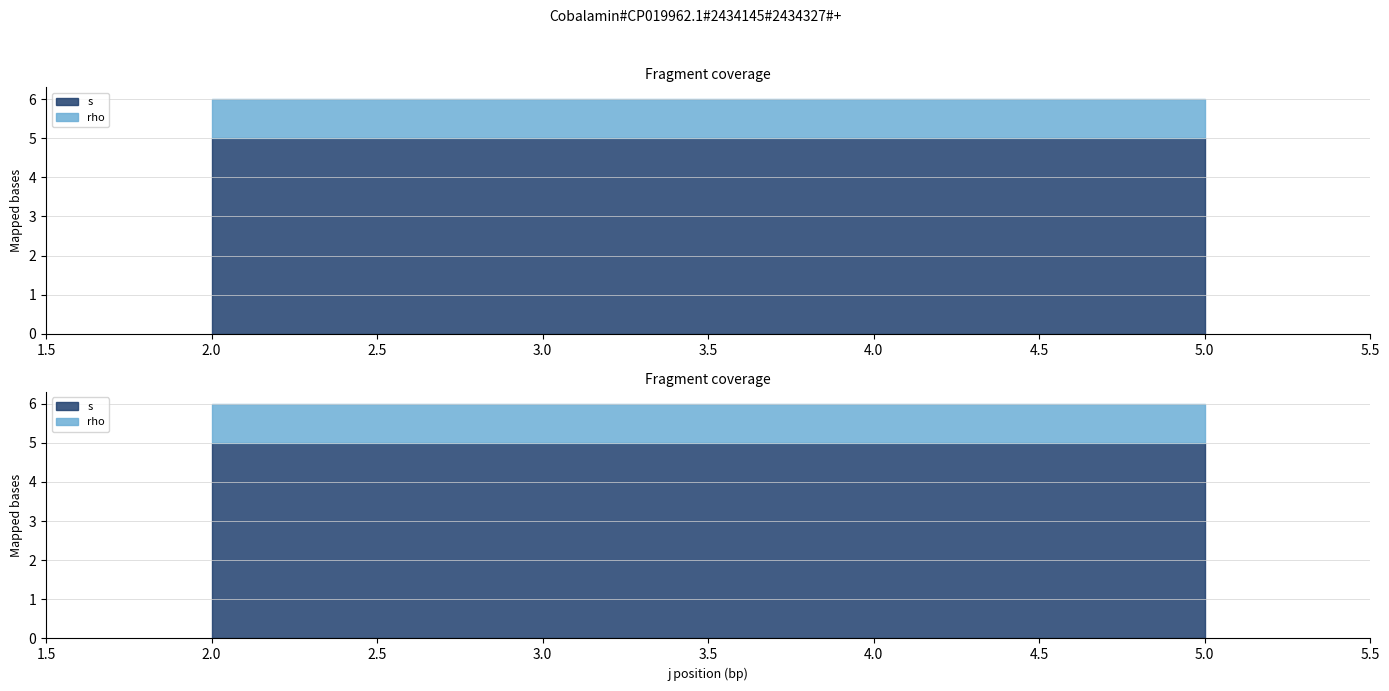

At 4, list the series in order from largest to smallest.

s, rho